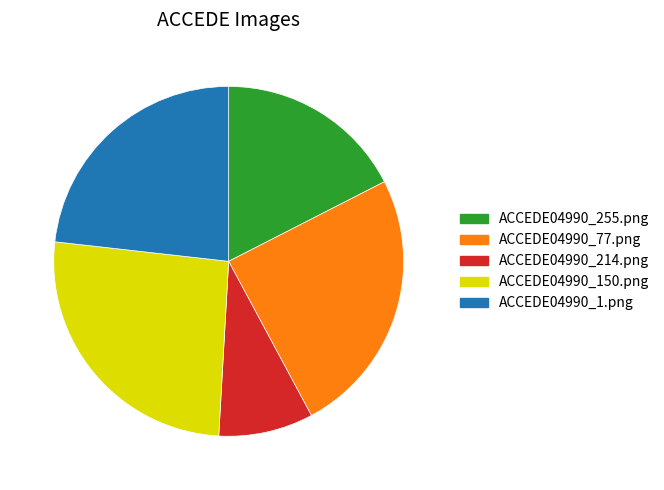

True or false: ACCEDE04990_77.png accounts for 25% of the total.

True